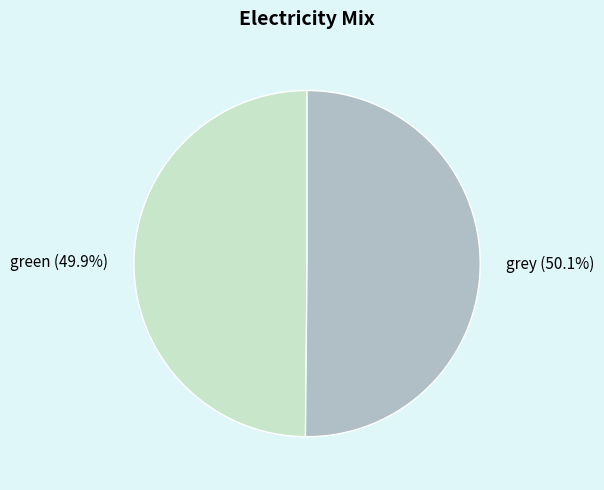

Is there a majority slice in this chart?

Yes